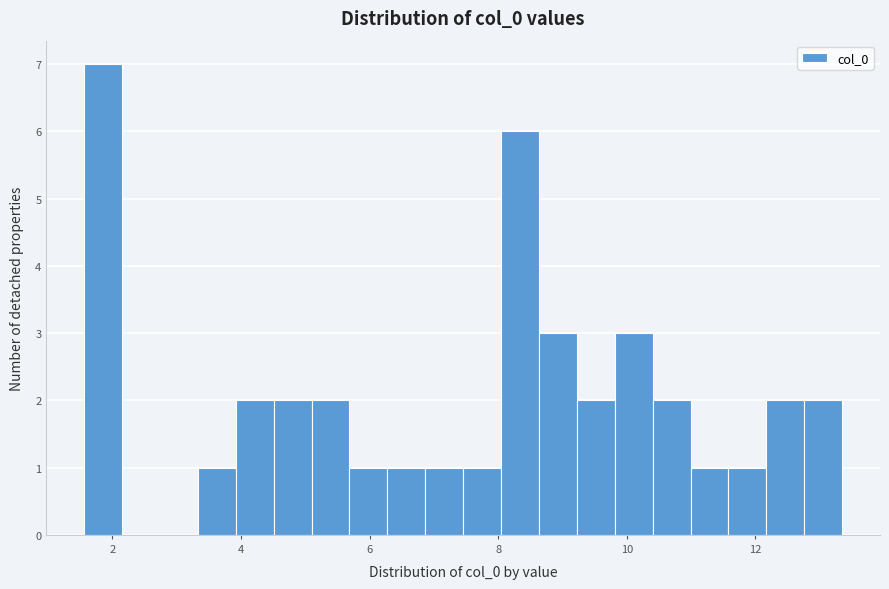

Around what value on the x-axis is the tallest bar? Give the approximate position of its centre, as read against the axis.

1.8